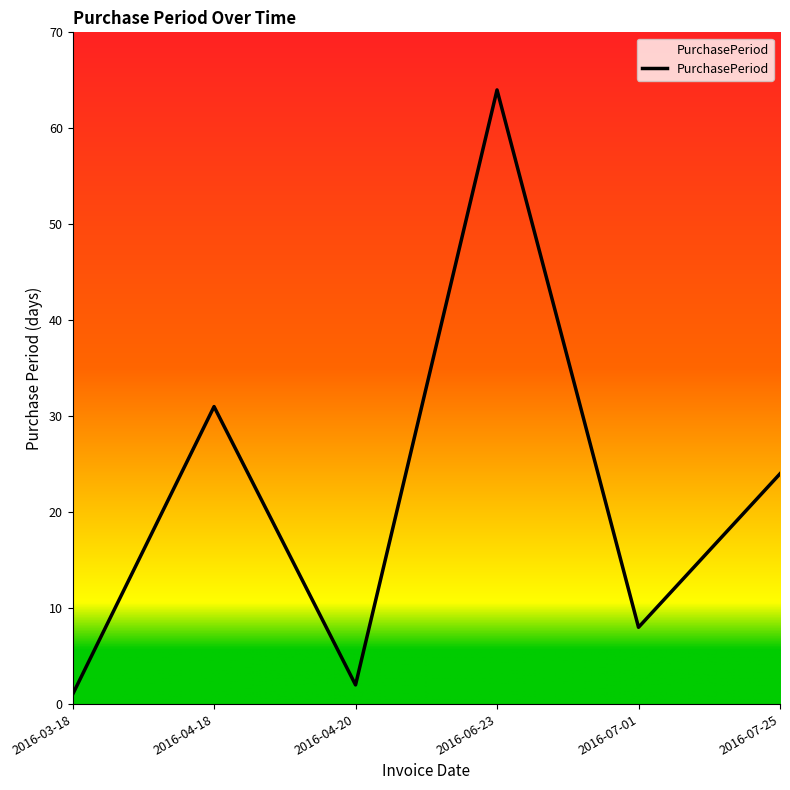

Reading right to left, extract all data points from this chart.

2016-07-25=24	2016-07-01=8	2016-06-23=64	2016-04-20=2	2016-04-18=31	2016-03-18=1